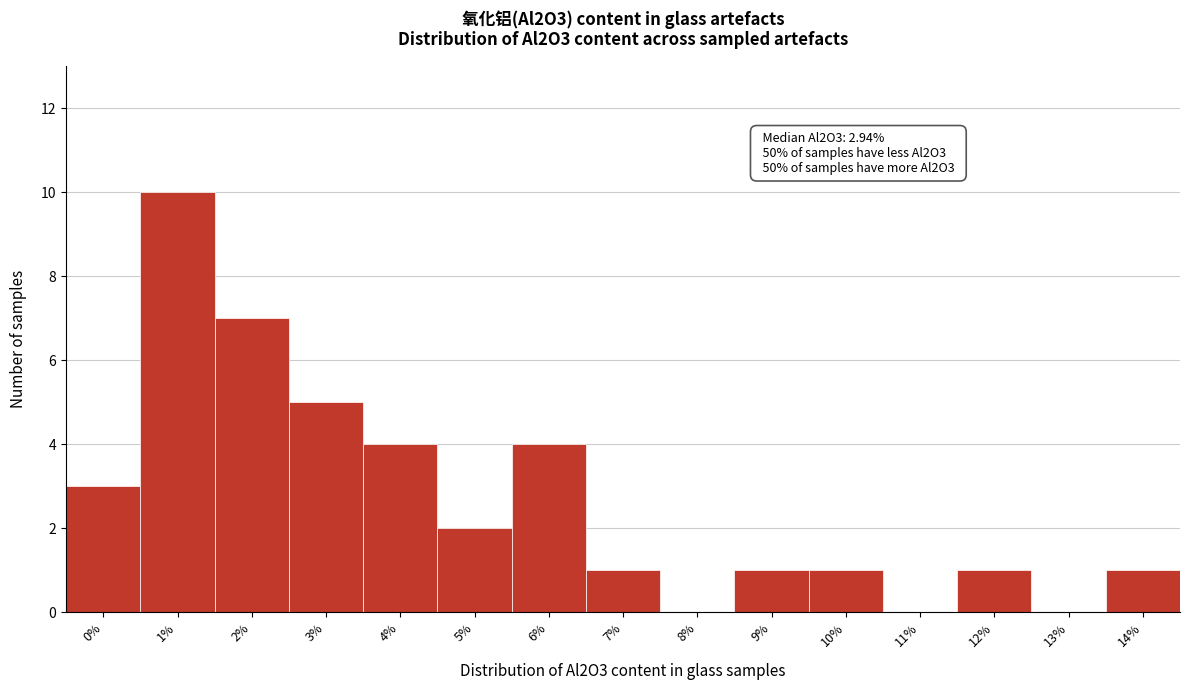

Reading left to right, extract all data points from this chart.

0%=3	1%=10	2%=7	3%=5	4%=4	5%=2	6%=4	7%=1	8%=0	9%=1	10%=1	11%=0	12%=1	13%=0	14%=1